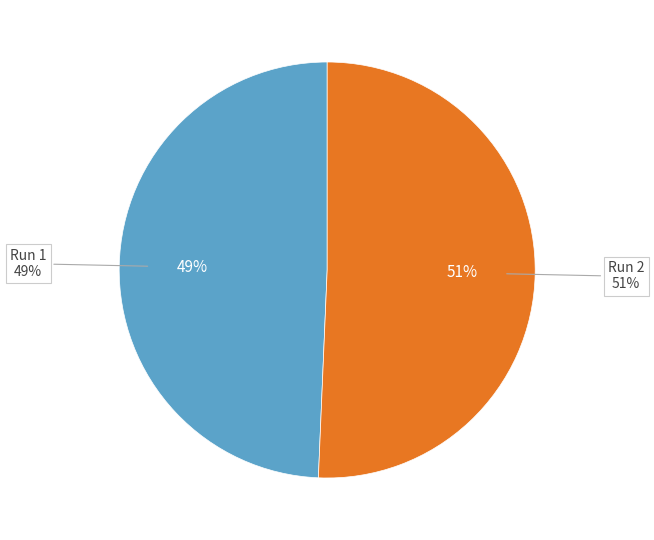

Which slice is the largest?

Run 2